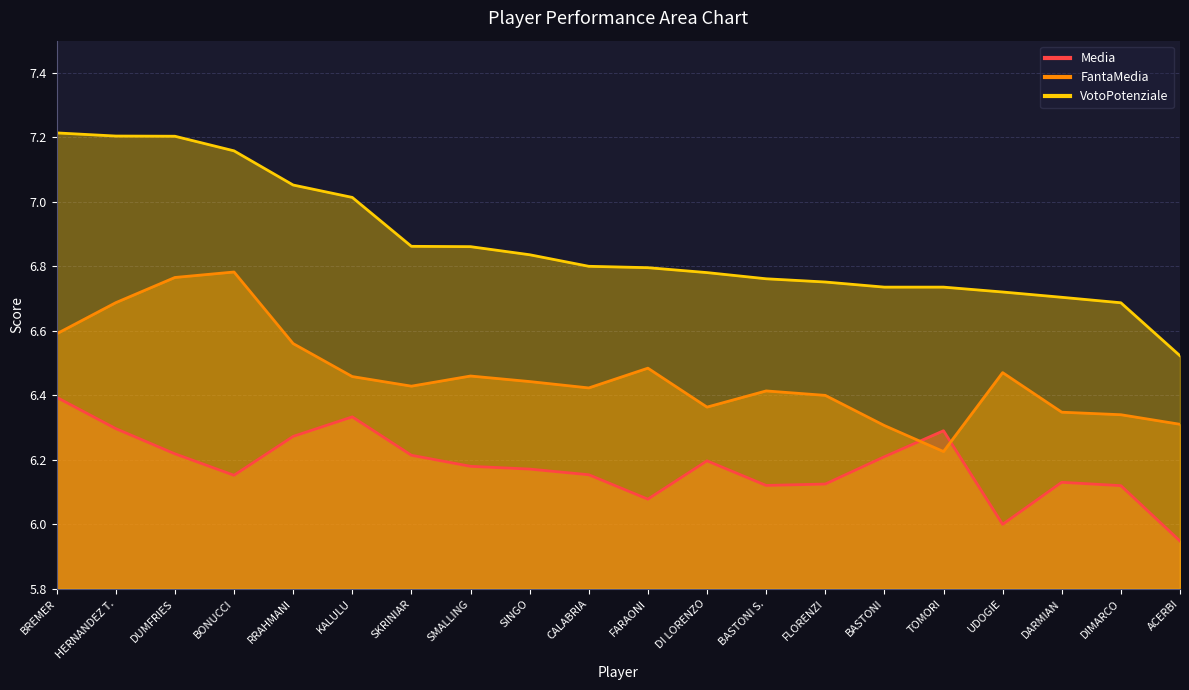

Count the number of categories in the chart.

20